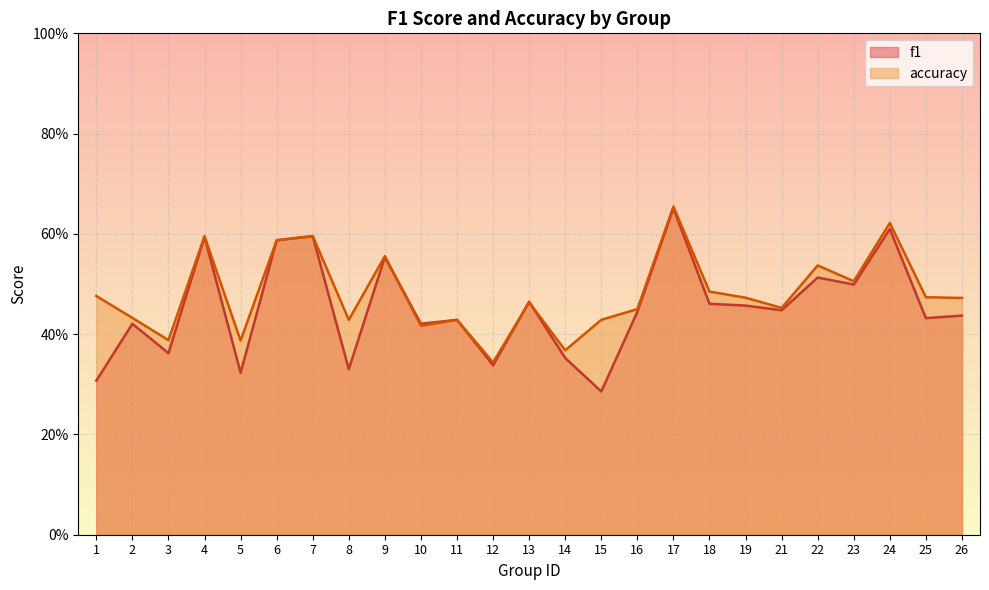

Reading left to right, what are all the values shown in this chart?

f1: 0.3	0.4	0.4	0.6	0.3	0.6	0.6	0.3	0.6	0.4	0.4	0.3	0.5	0.4	0.3	0.4	0.7	0.5	0.5	0.4	0.5	0.5	0.6	0.4	0.4
accuracy: 0.5	0.4	0.4	0.6	0.4	0.6	0.6	0.4	0.6	0.4	0.4	0.3	0.5	0.4	0.4	0.5	0.7	0.5	0.5	0.5	0.5	0.5	0.6	0.5	0.5